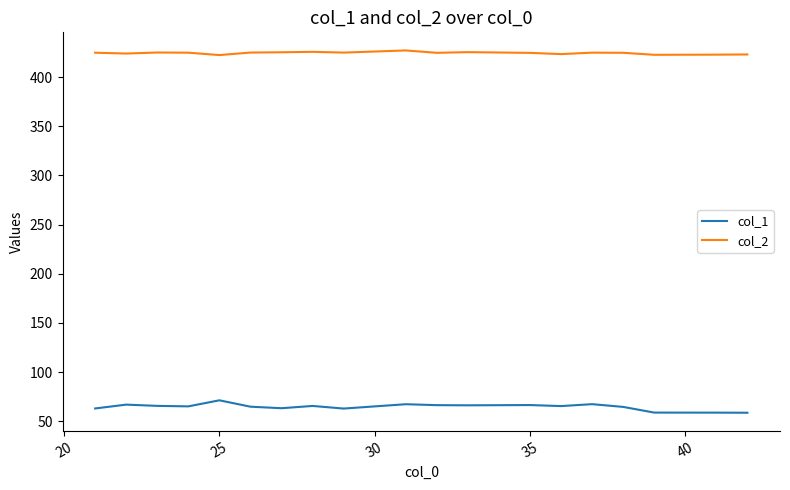

Is this an area chart (filled region under the line)?

No